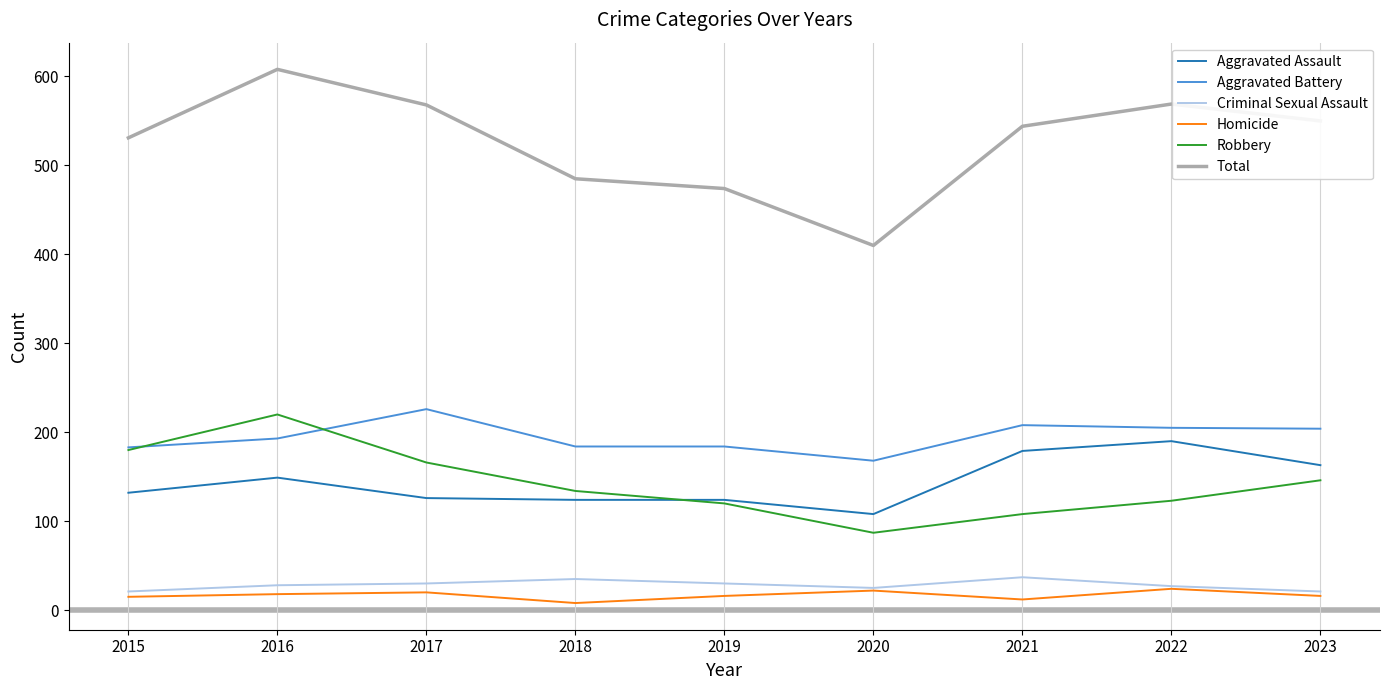

True or false: Homicide and Robbery intersect in this chart.

False